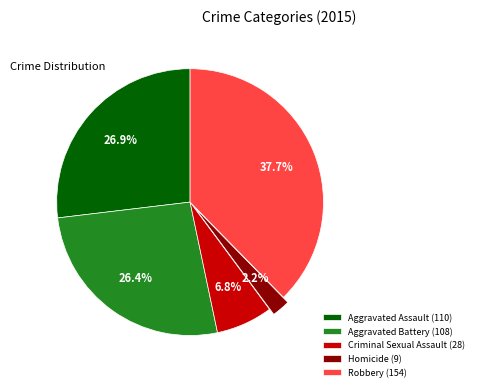

Which has a higher value, Criminal Sexual Assault or Robbery?

Robbery